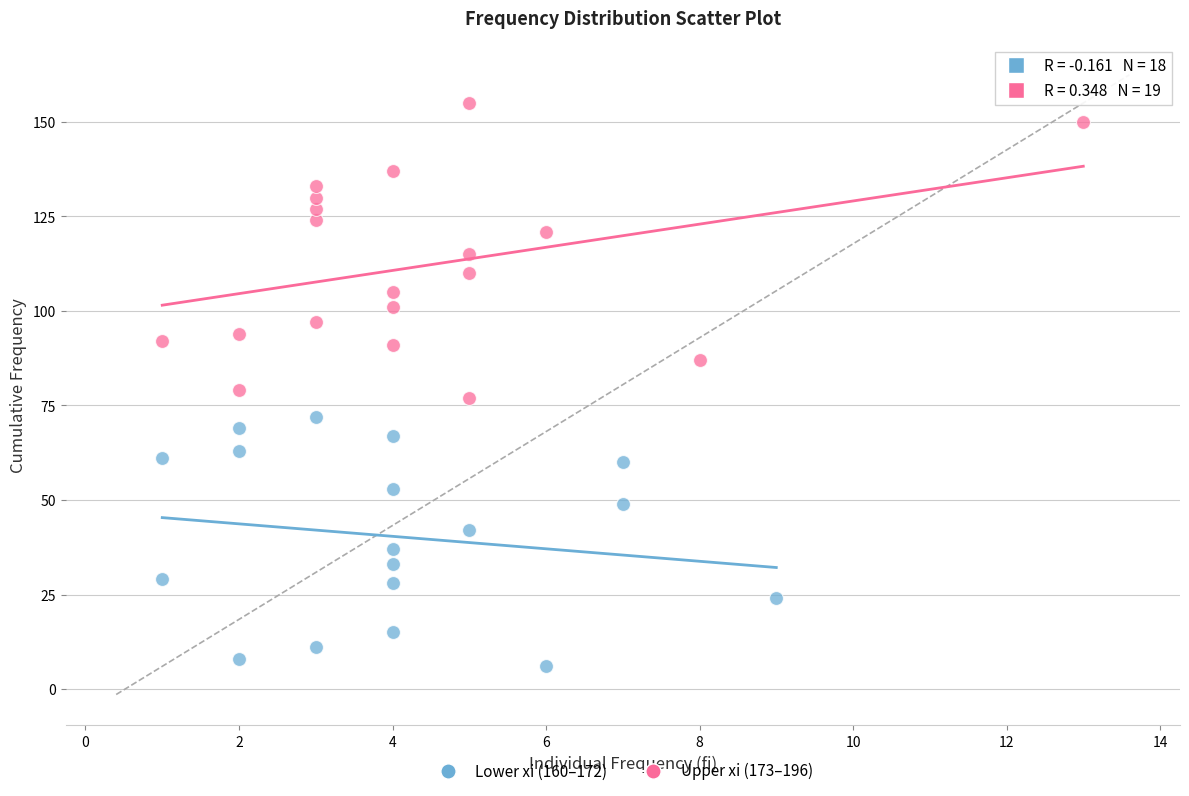

What are all the series names shown in the legend?

Lower xi (160–172), Upper xi (173–196)